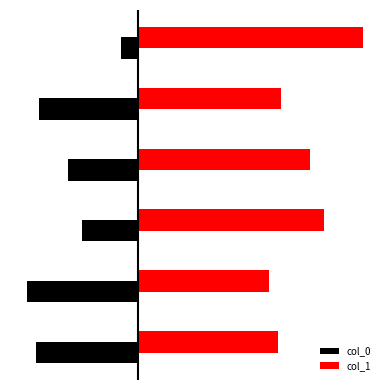

Rank the series by their average value, from lowest to highest.

col_0, col_1